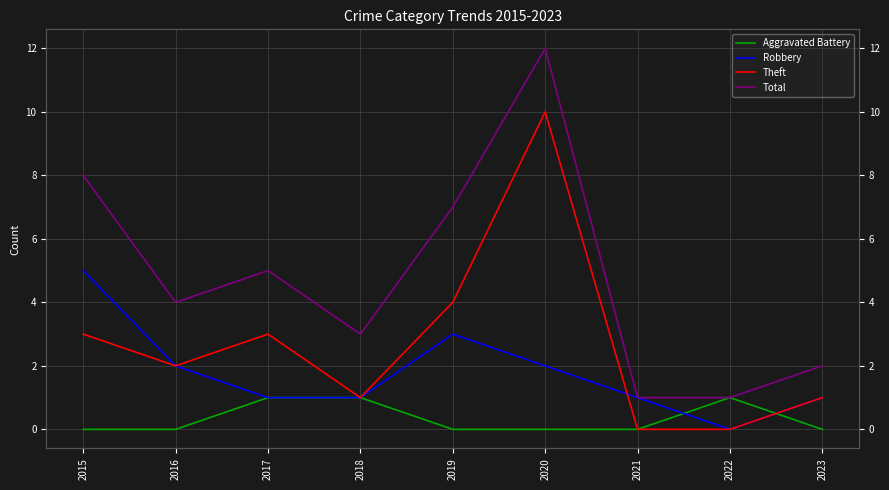

At which category does the chart reach its peak across all series?

2020